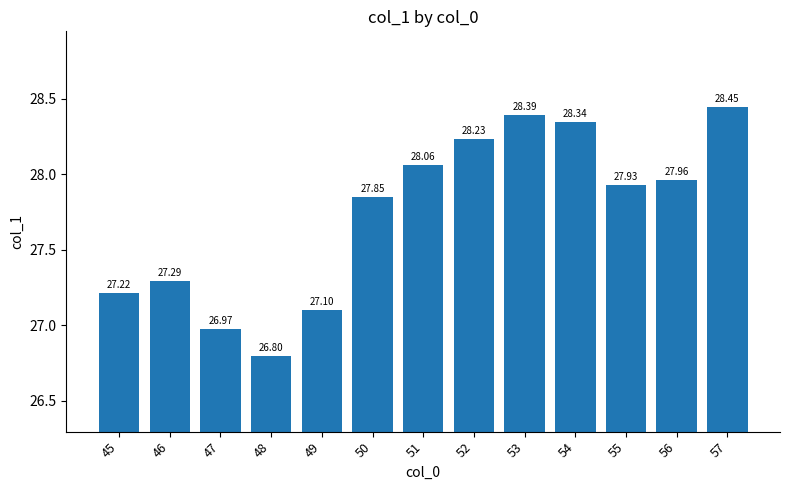

How many values are below 27?

2